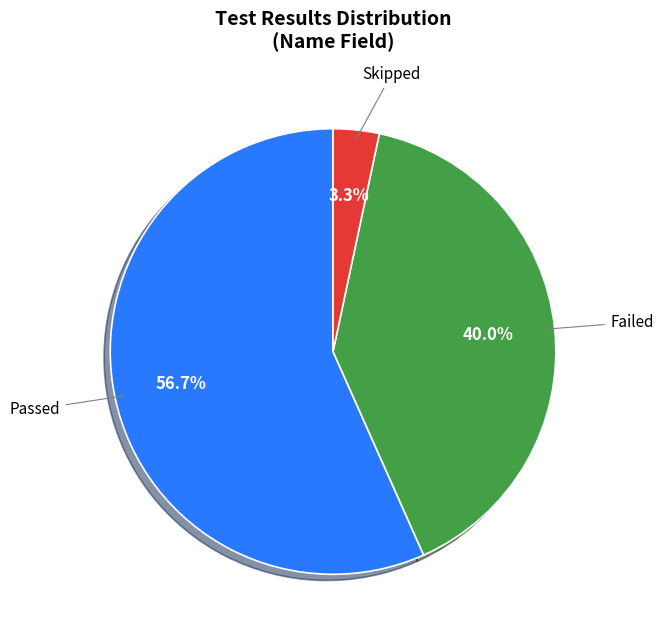

To the nearest percent, what percentage of the pie is Passed?

57%